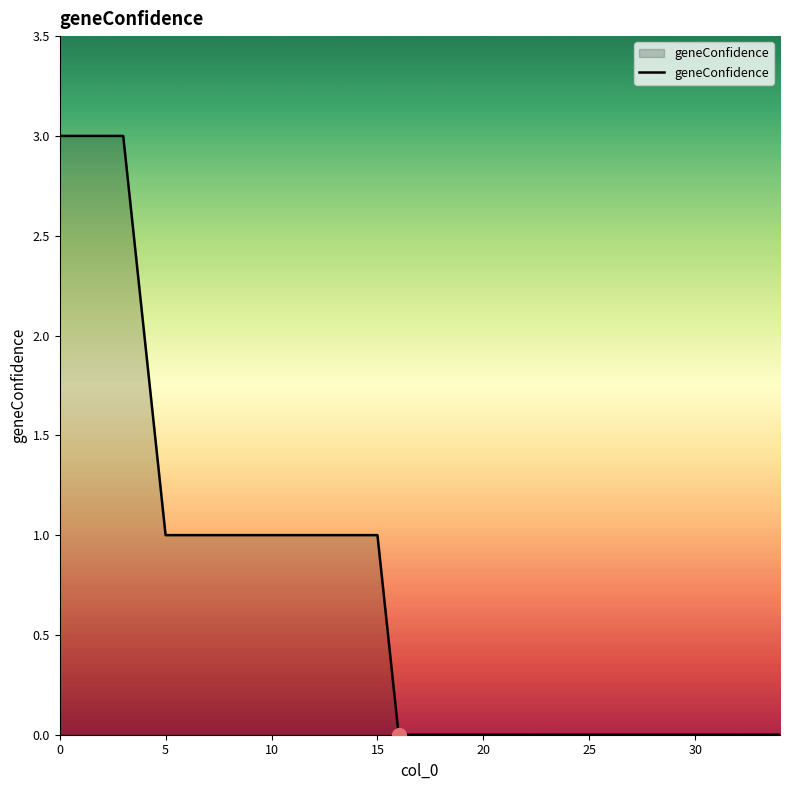

What is the maximum value shown in the chart?

3